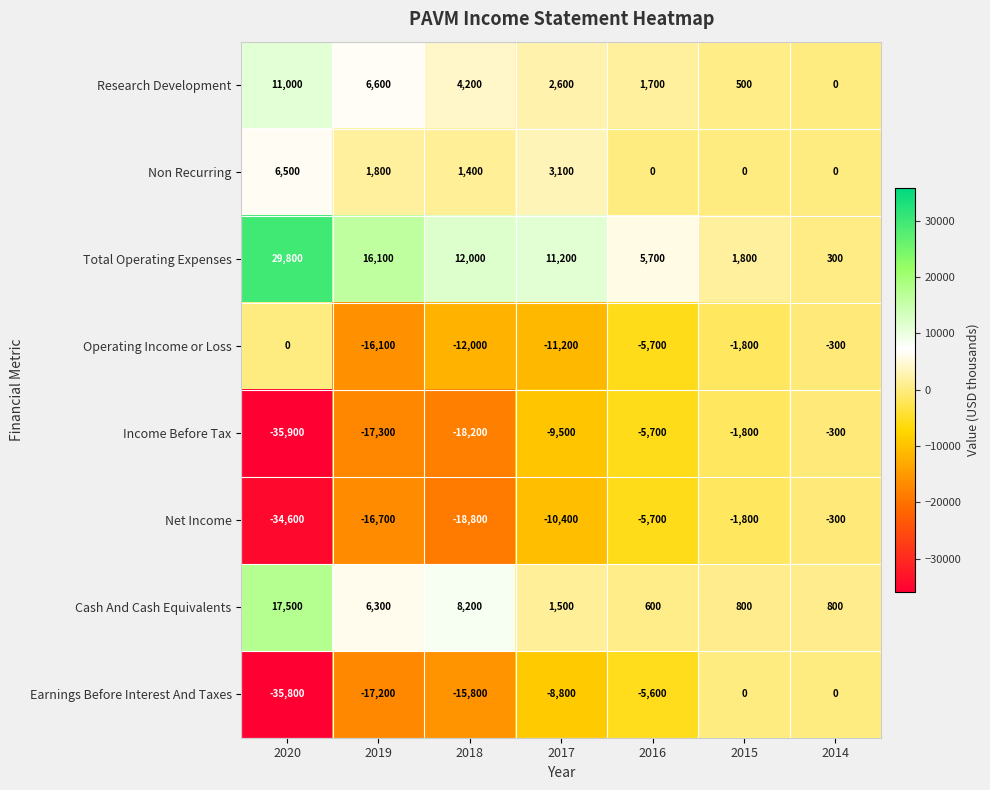

The value of Operating Income or Loss at 2015 is -2951. True or false?

False